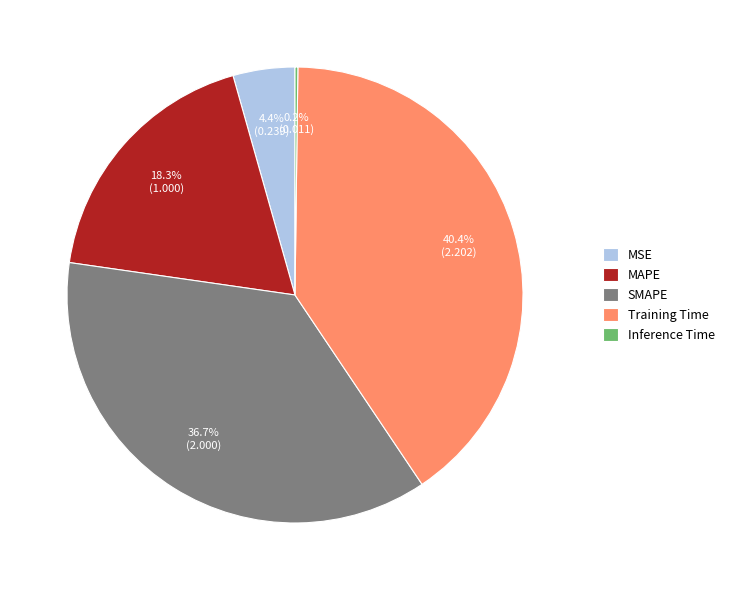

Combined, do MAPE and MSE account for over 50%?

No